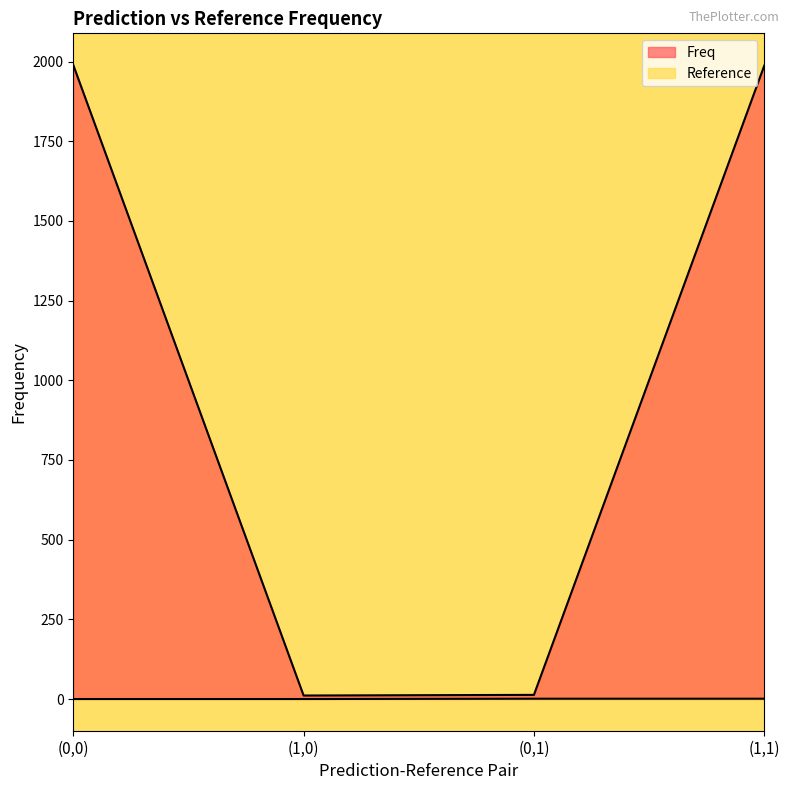

Is it true that Freq equals 3176 at (1,1)?

False